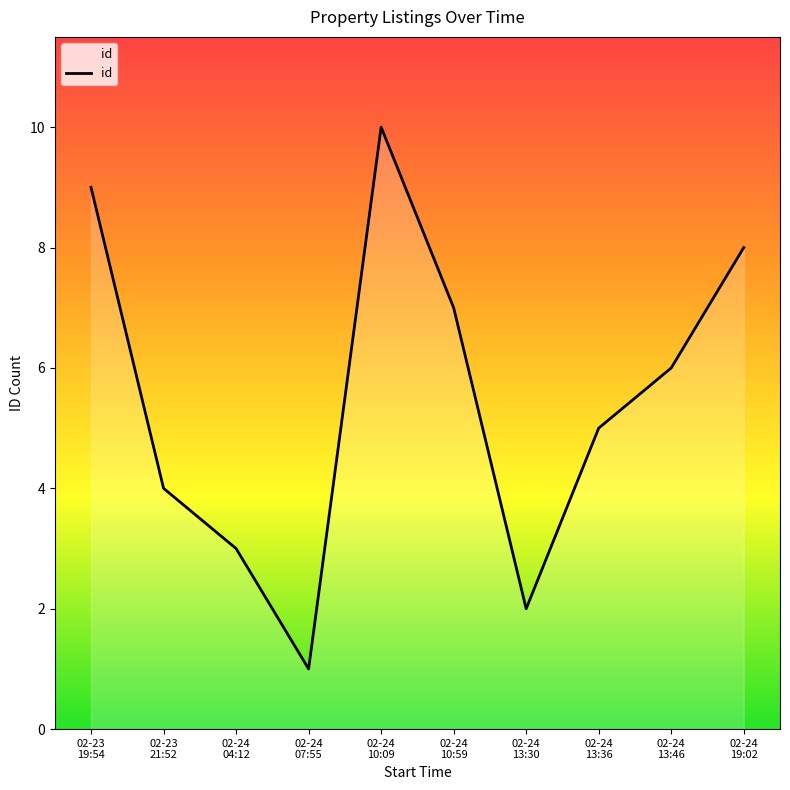

List the labels in order of value, smallest first.

02-24
07:55, 02-24
13:30, 02-24
04:12, 02-23
21:52, 02-24
13:36, 02-24
13:46, 02-24
10:59, 02-24
19:02, 02-23
19:54, 02-24
10:09